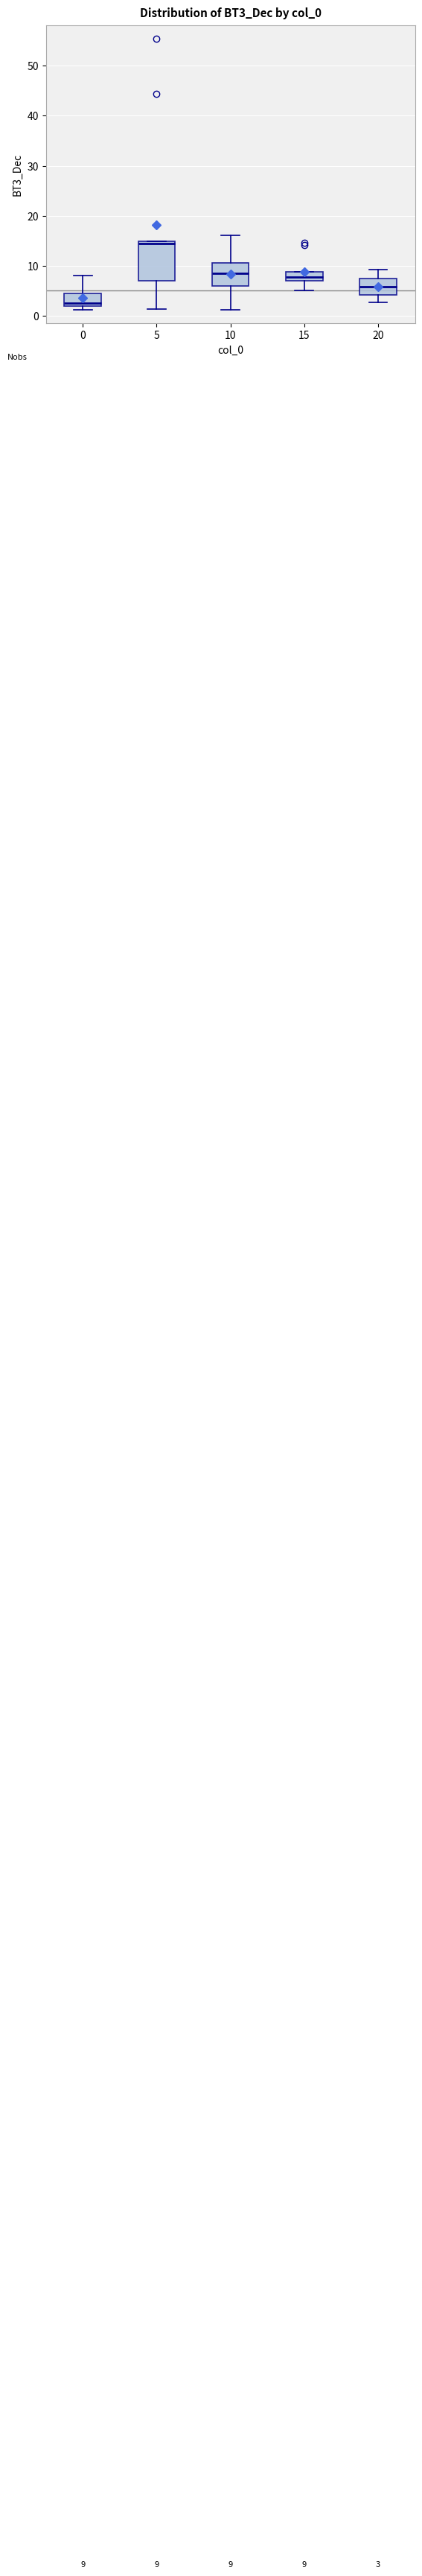

Which box is the tallest, from its lower edge to its upper edge?

5